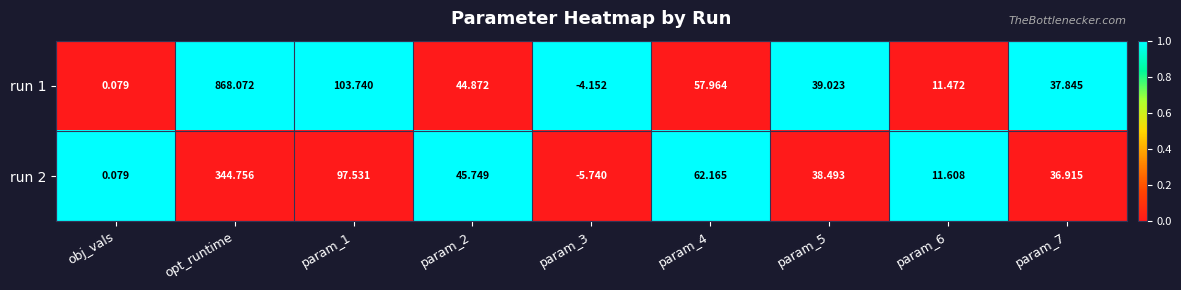

At which category is the sum across all series the highest?

opt_runtime